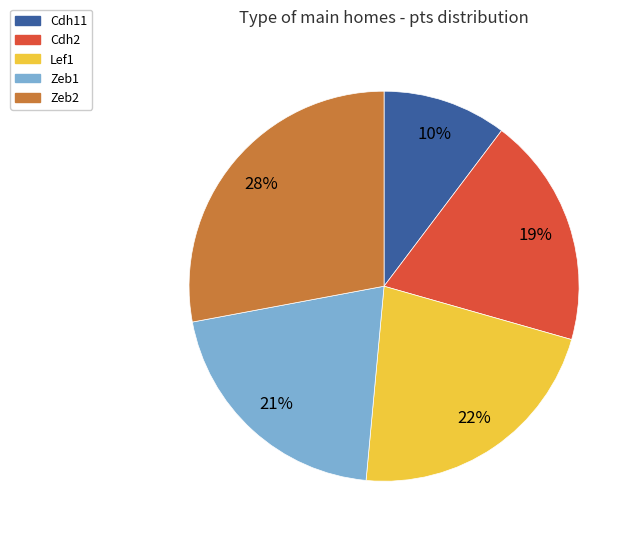

Is the sum of Zeb1 and Zeb2 greater than half?

No